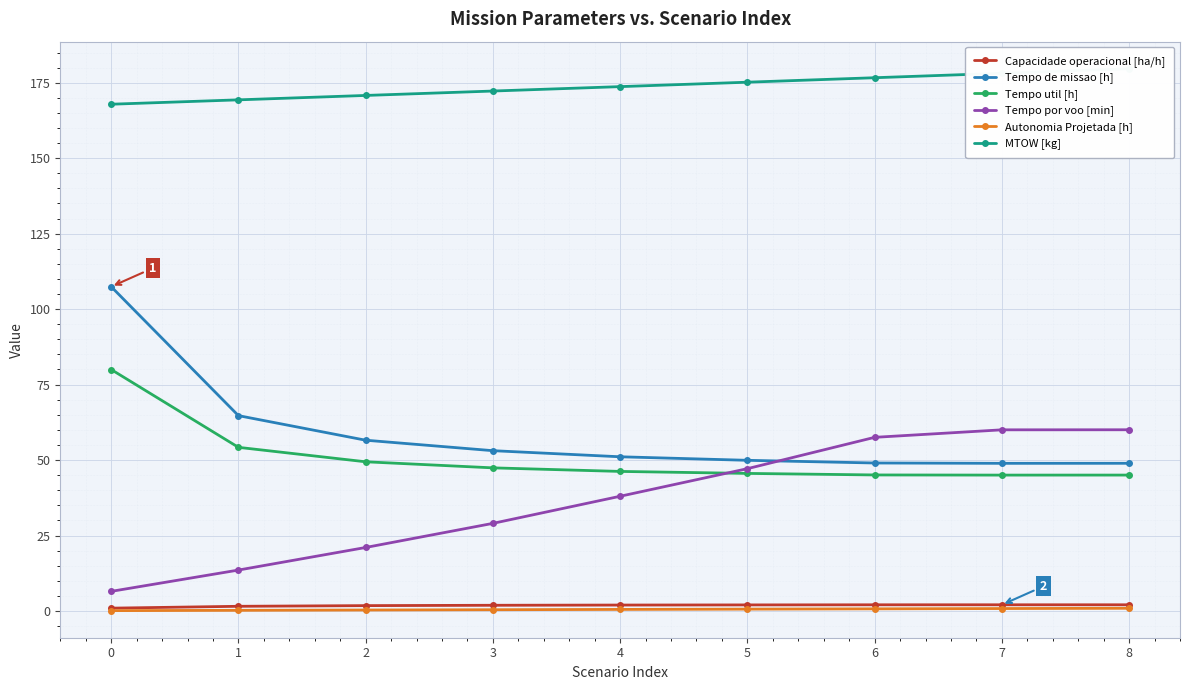

What is the value of the Capacidade operacional [ha/h] point at the 9th from the left?

2.0